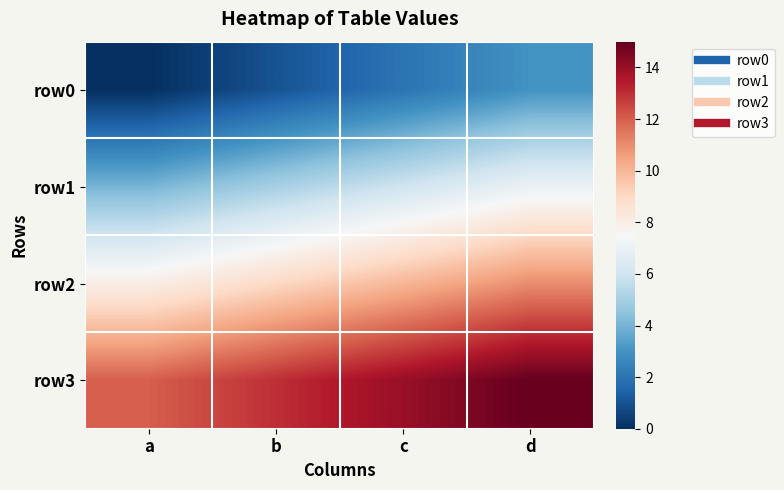

Reading right to left, what are all the values shown in this chart?

row0: d=3	c=2	b=1	a=0
row1: d=7	c=6	b=5	a=4
row2: d=11	c=10	b=9	a=8
row3: d=15	c=14	b=13	a=12